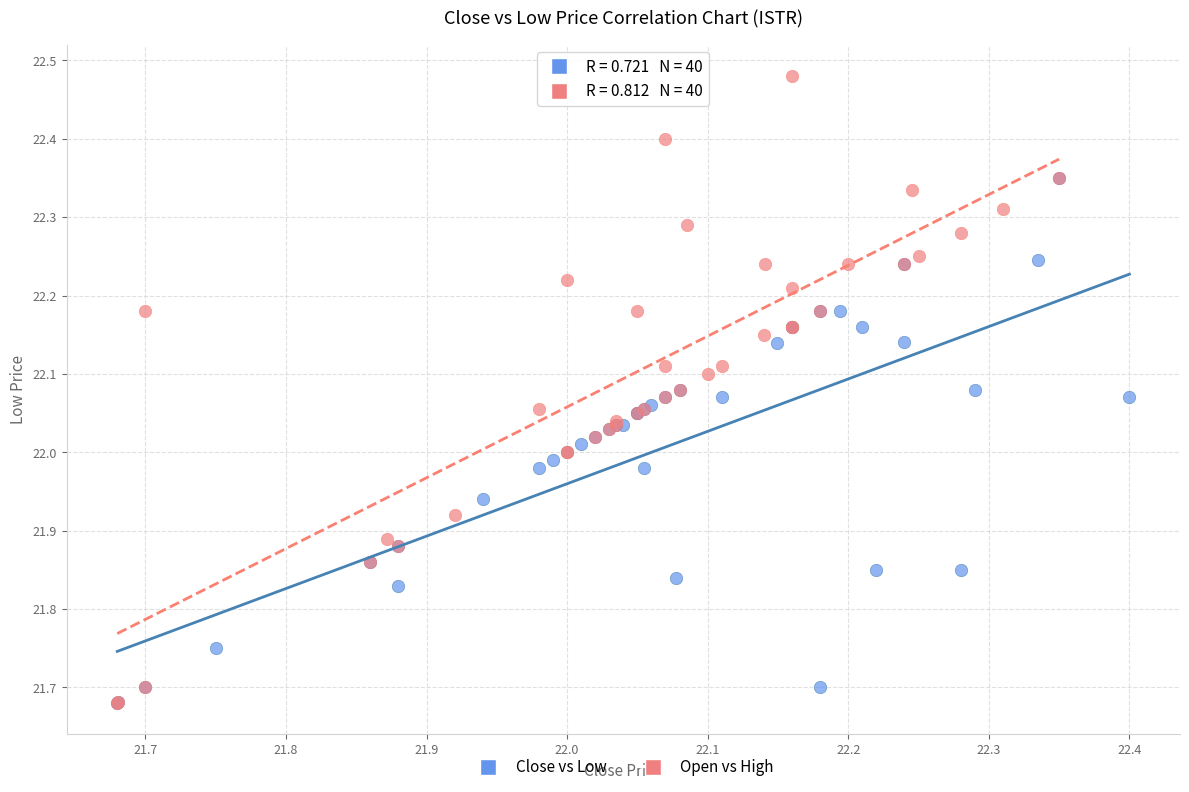

Which series has the widest spread of Y values?

Open vs High